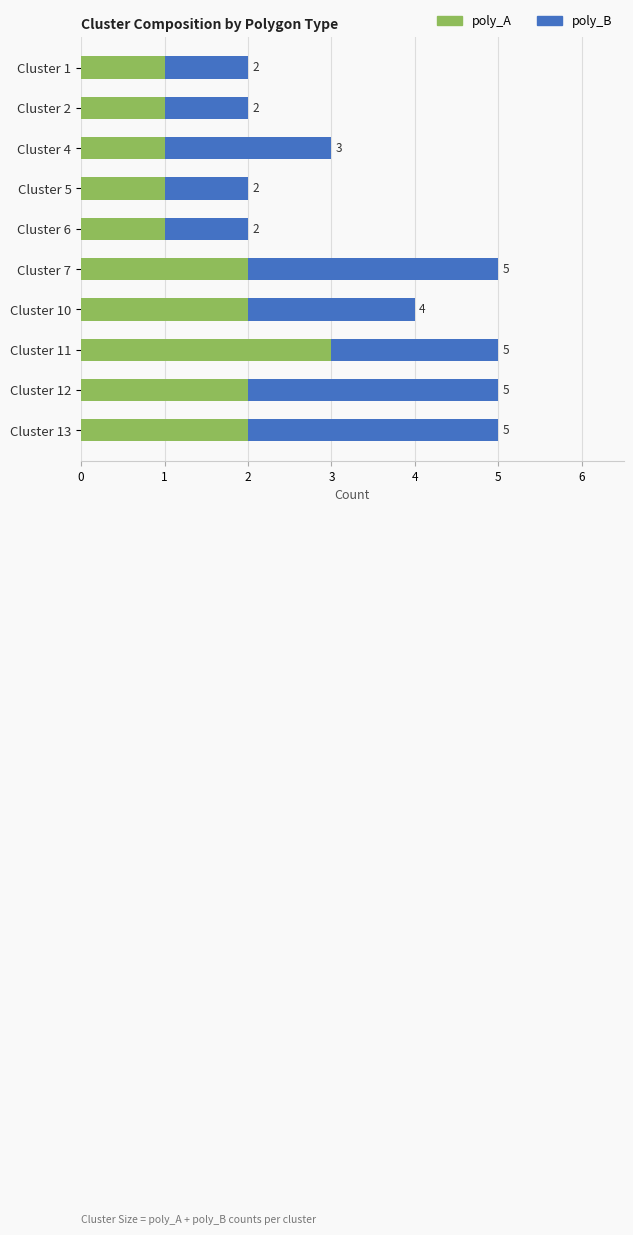

What is the total value across all series at Cluster 10?

4